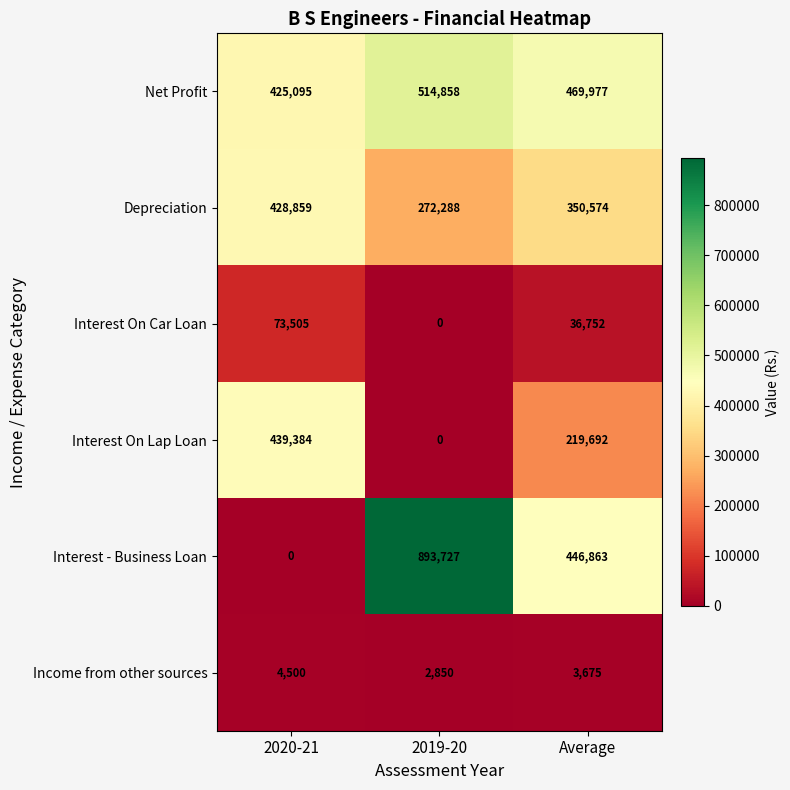

What is the difference between the maximum and second lowest values in the Interest - Business Loan series?

446864